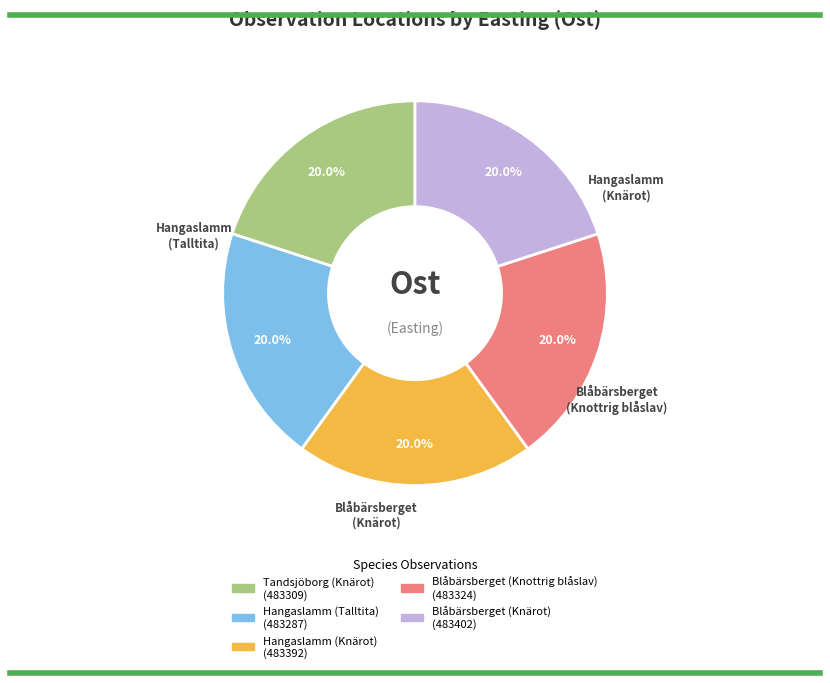

Count the number of slices in the pie.

5